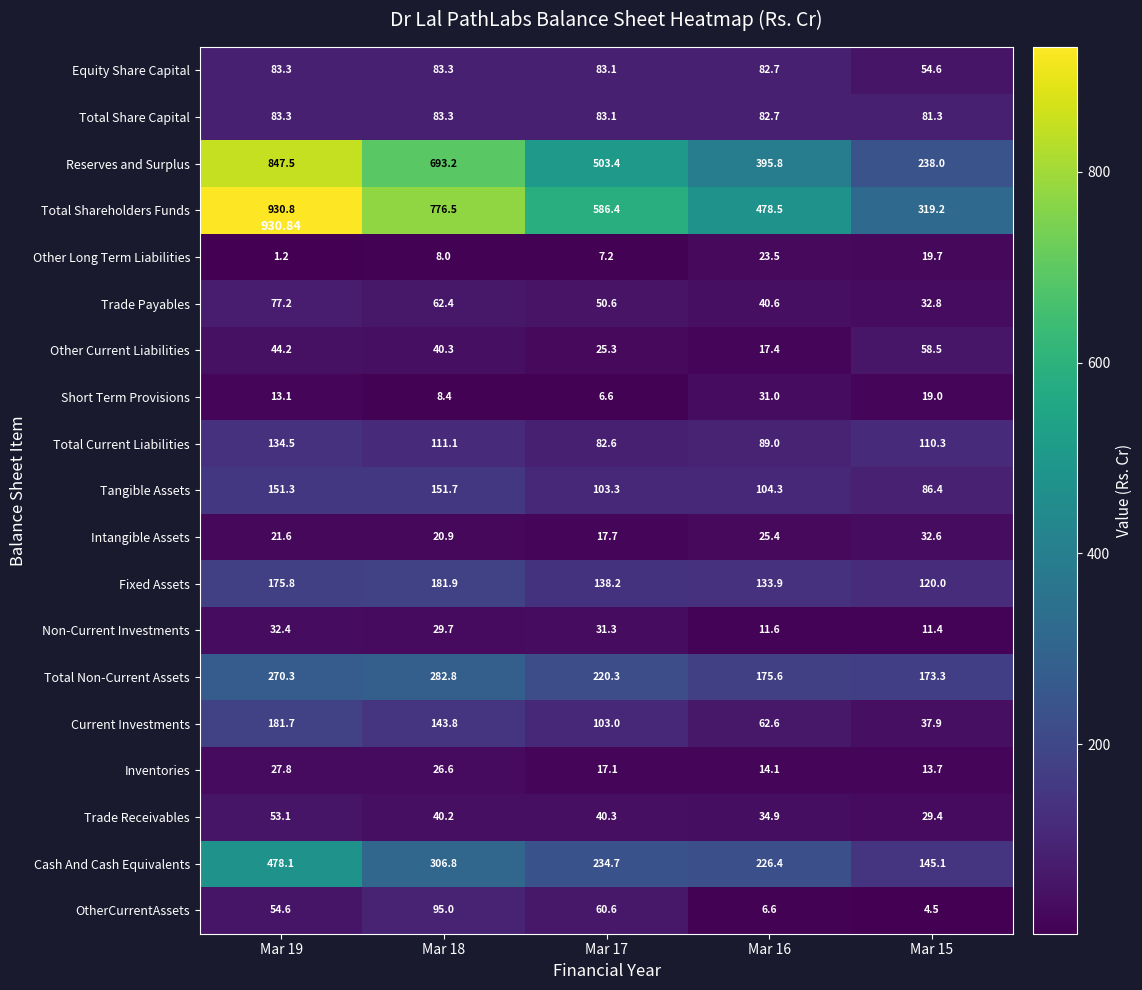

Which series has the largest total across all categories?

Total Shareholders Funds